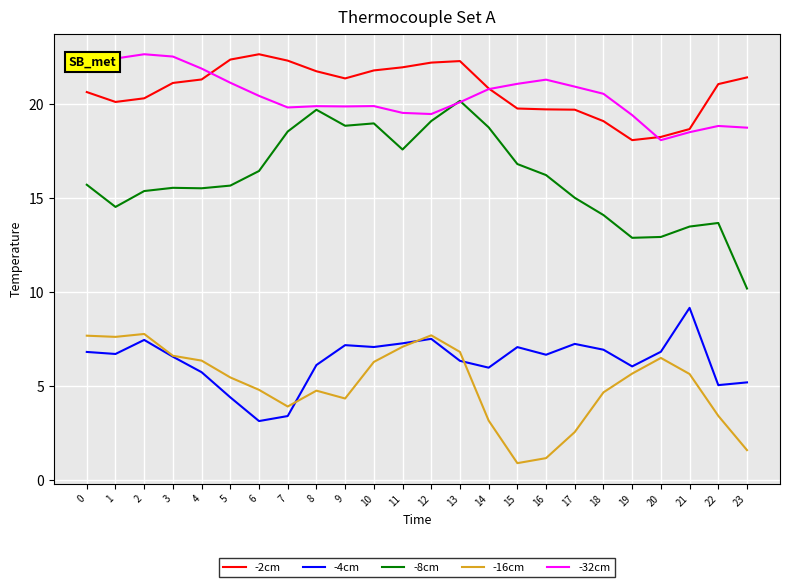

True or false: -8cm has more than 0 points higher than both neighbors.

True